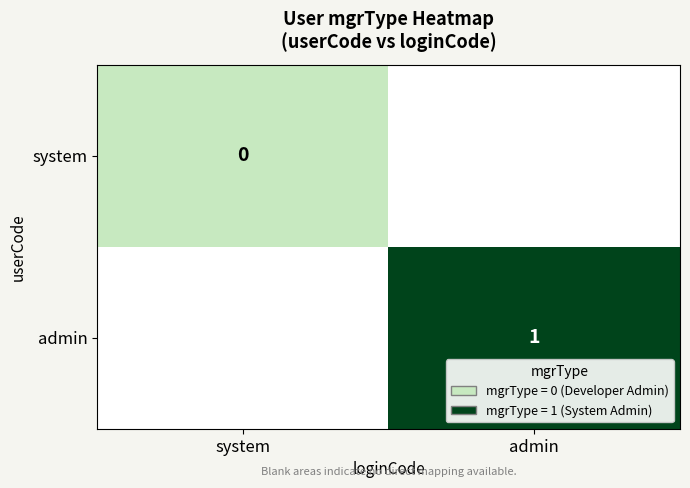

Which series has the largest range (max minus min)?

system